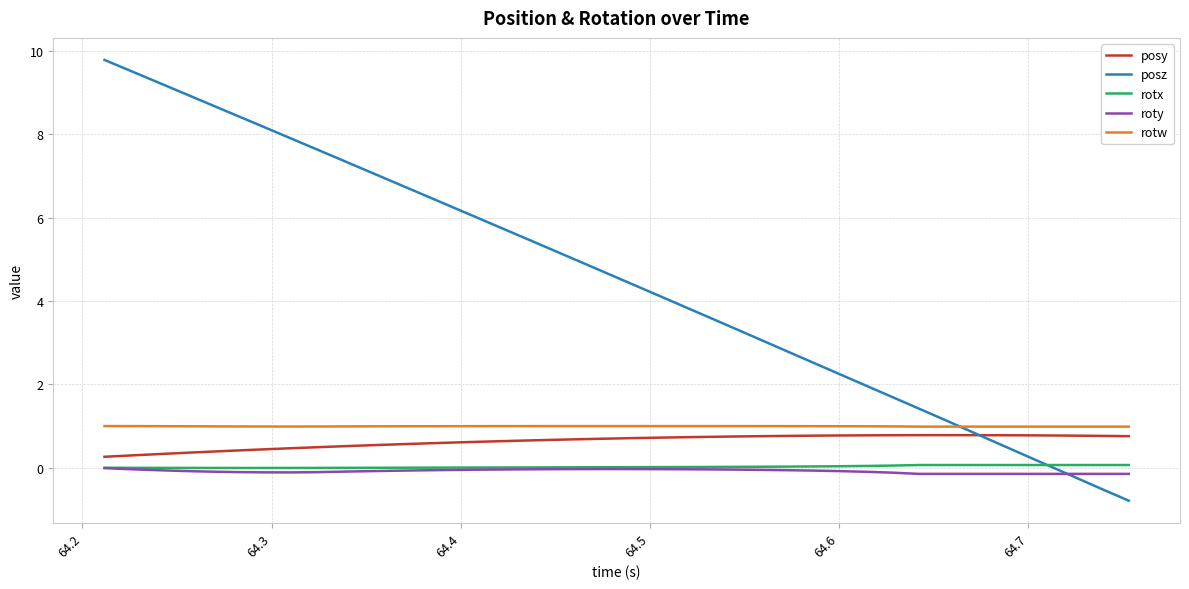

True or false: roty and rotw cross at least once.

False